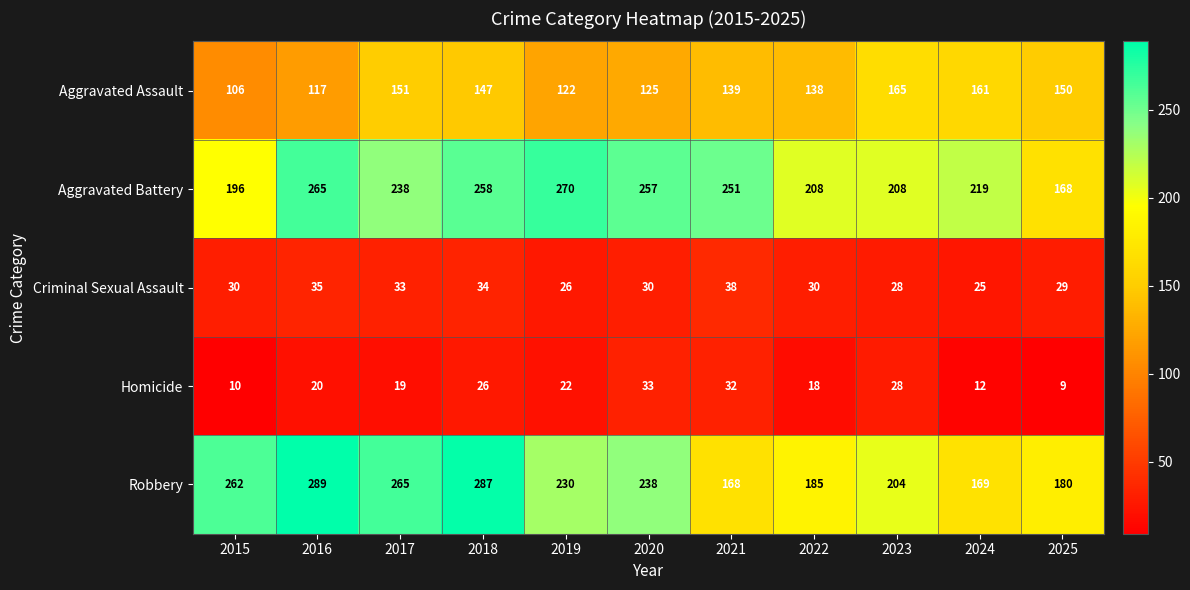

Which series has the widest spread of values?

Robbery